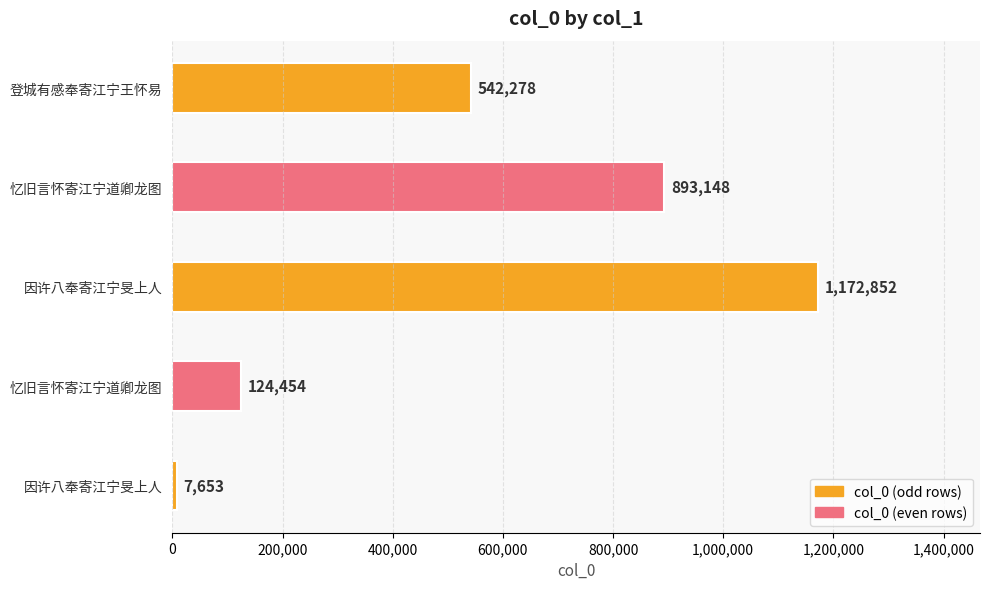

How many data points does each series have?

5